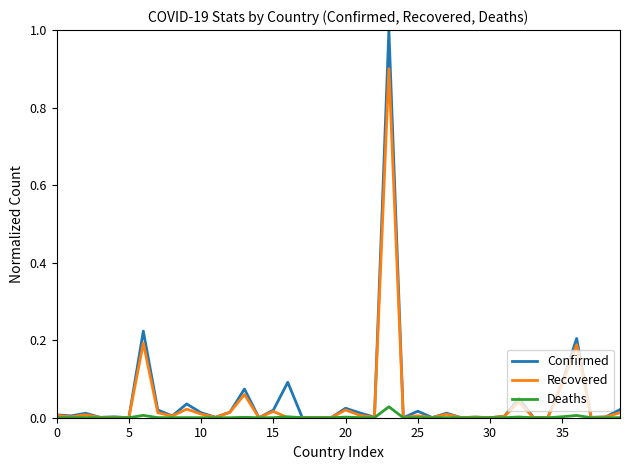

Which series has the widest spread of values?

Confirmed